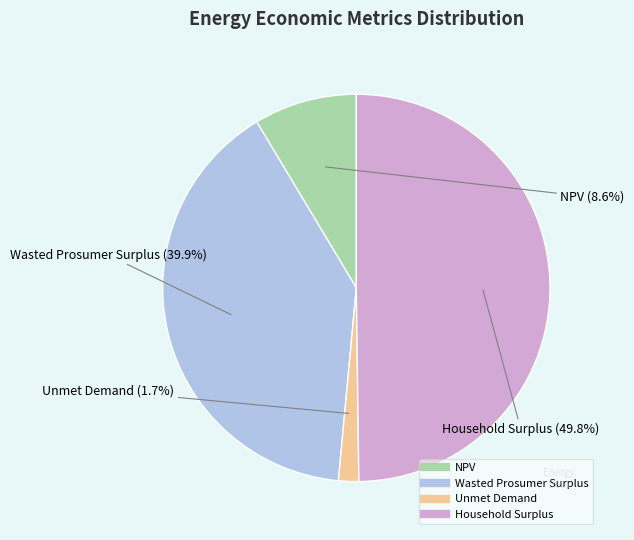

What percentage is NOT represented by NPV?

91.4%